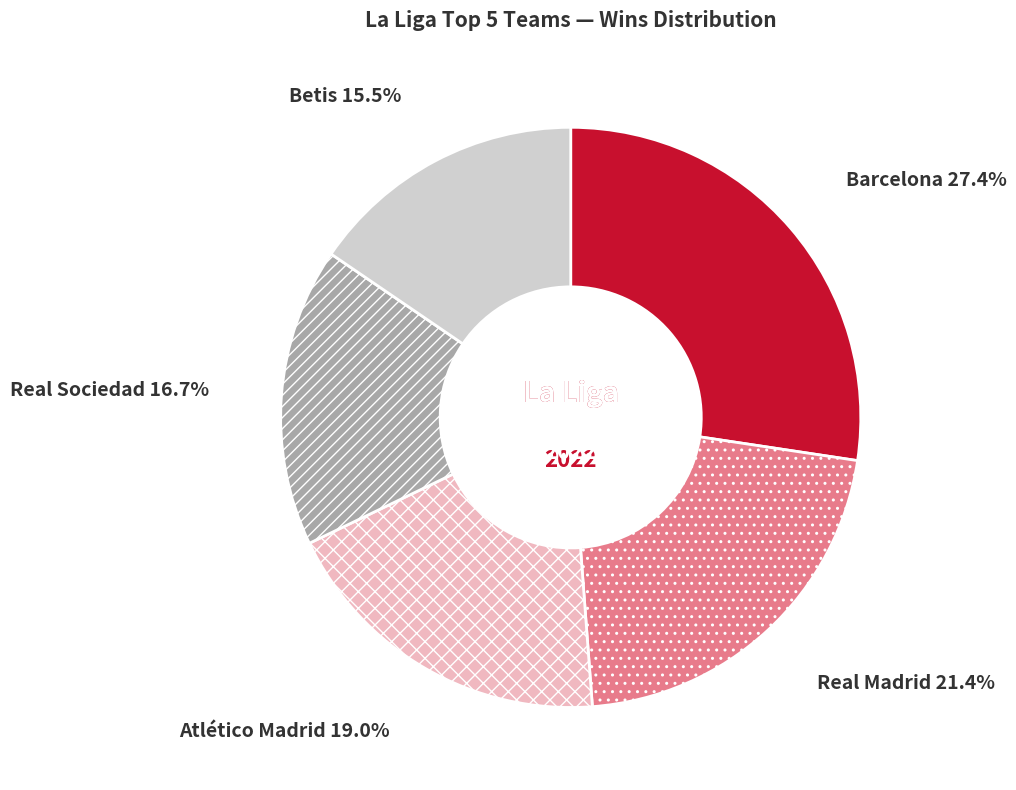

How many segments does this pie chart have?

5